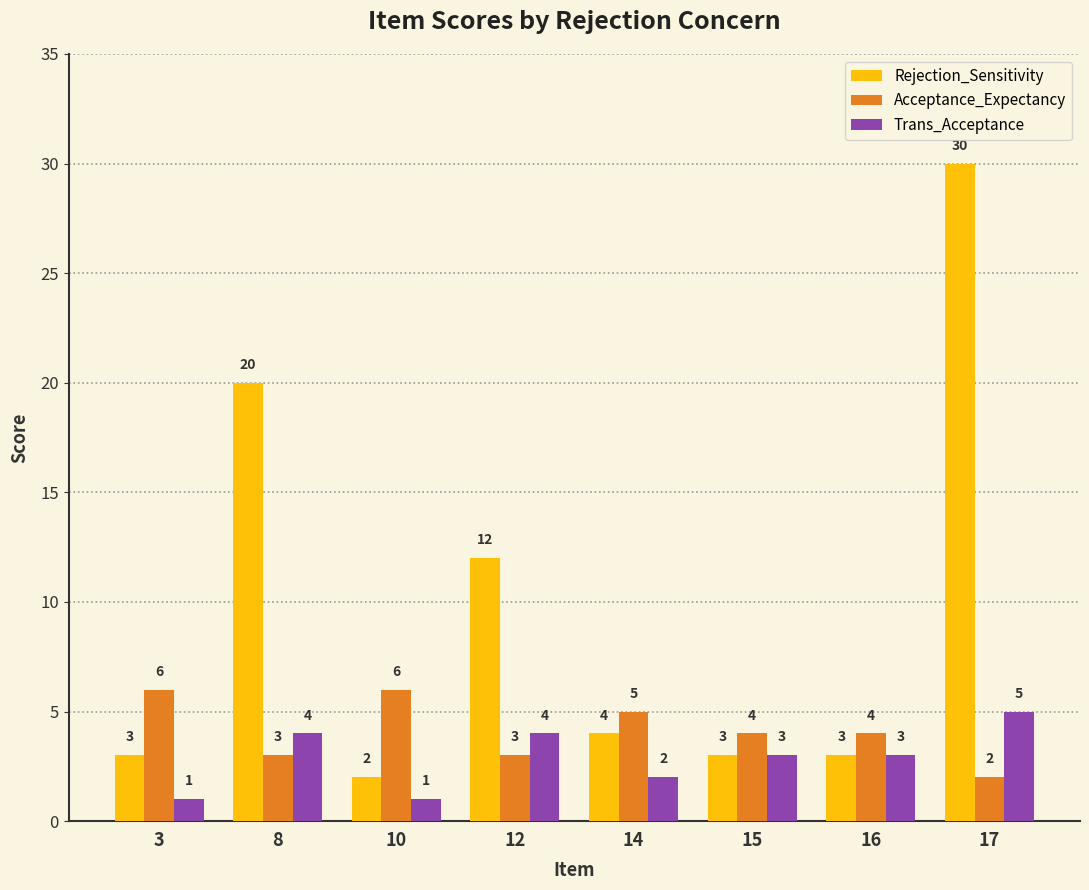

What value does the Acceptance_Expectancy series have at 14?

5